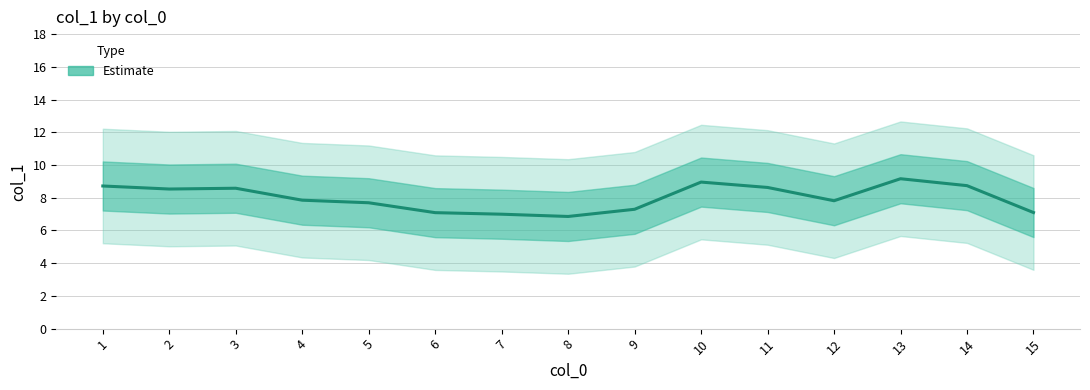

Which has a higher value, 12 or 11?

11